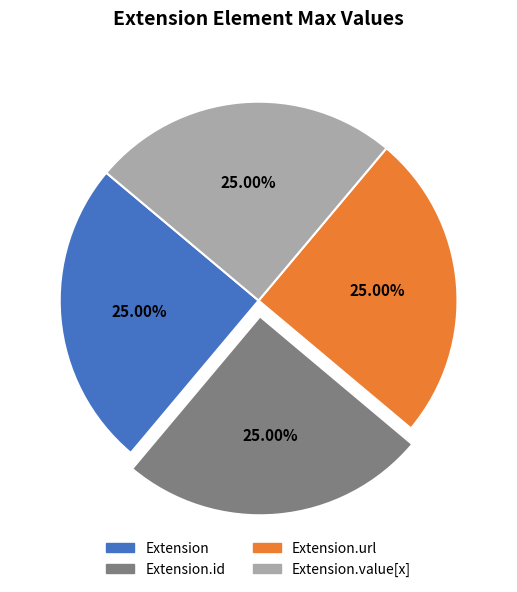

Is there any slice that represents more than half of the pie?

No